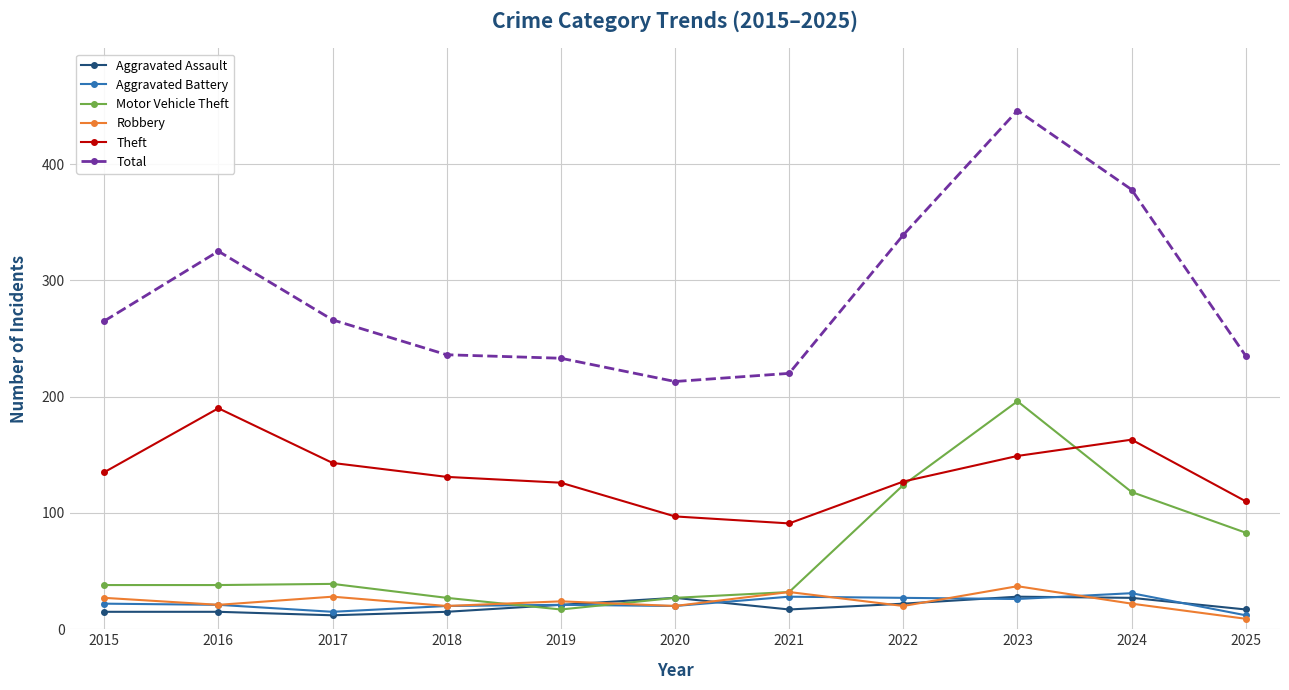

What is the difference between the second highest and minimum values in the Robbery series?

23